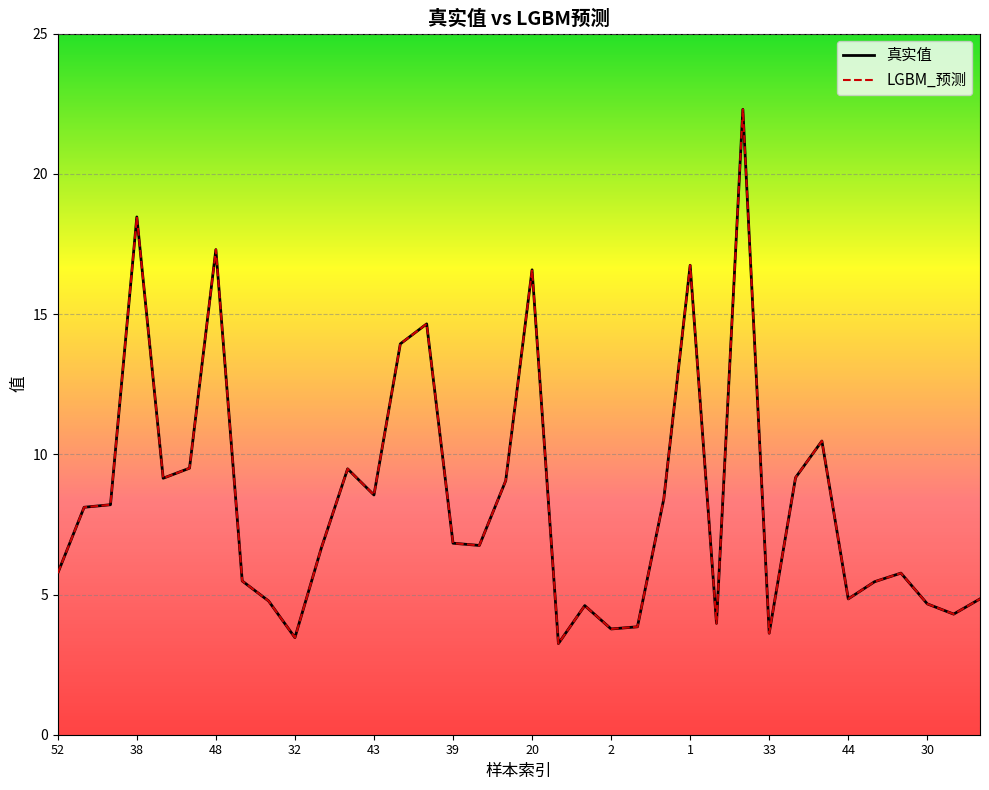

What is the minimum value for LGBM_预测?

3.3